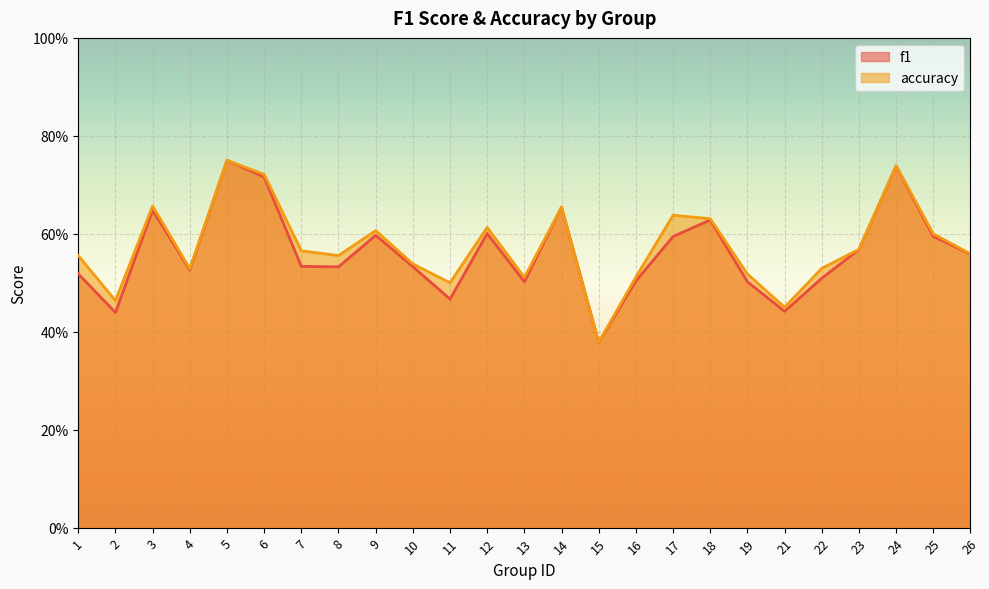

What is the lowest value of the accuracy series?

0.4